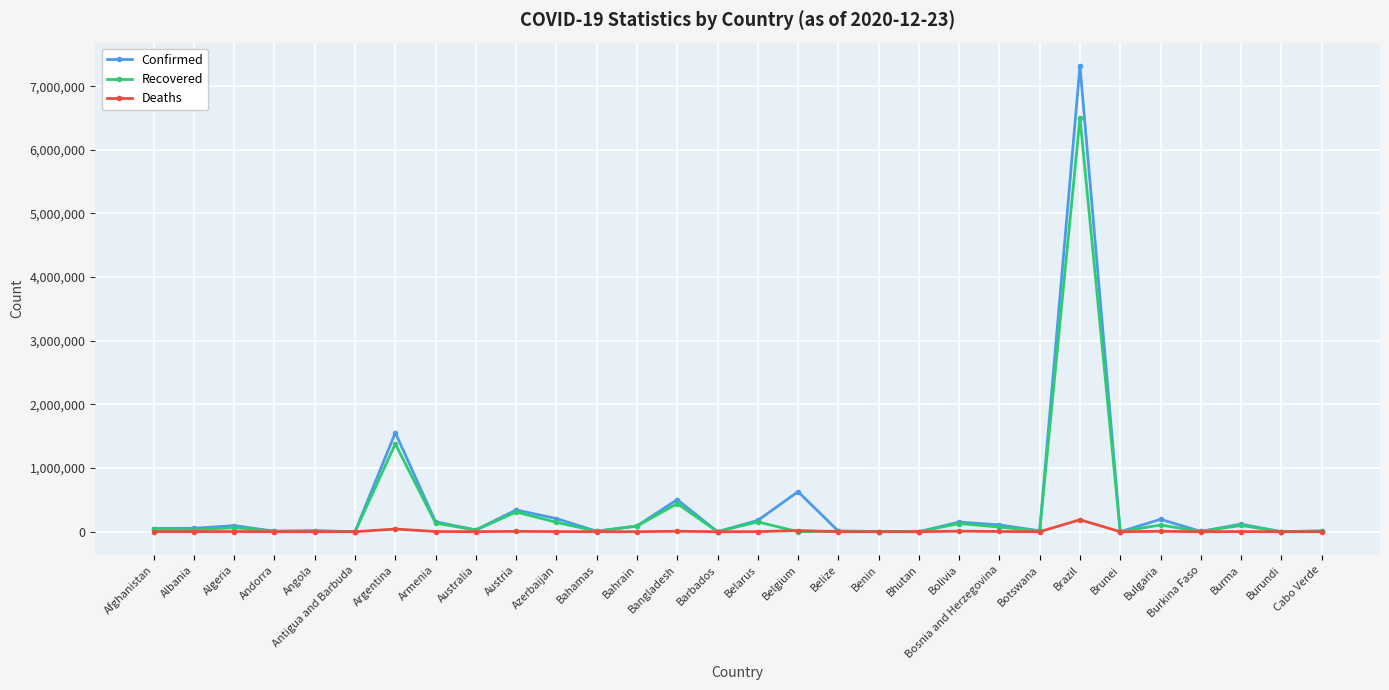

The Recovered series shows 0 at Belgium. True or false?

True